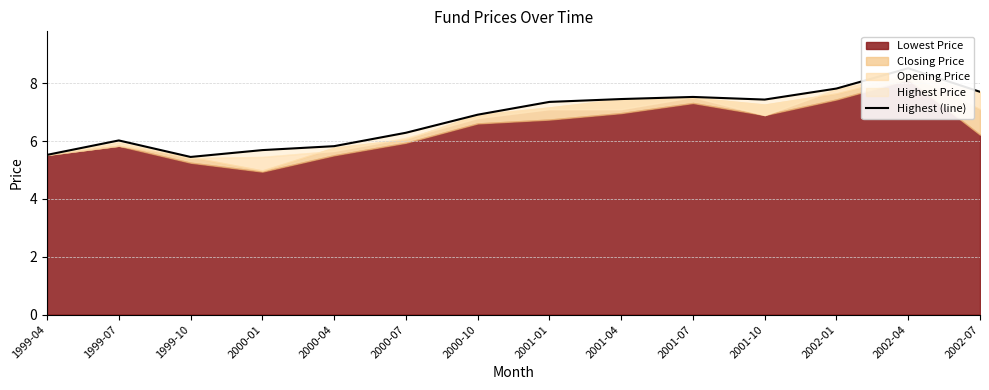

What is the average value?

6.8